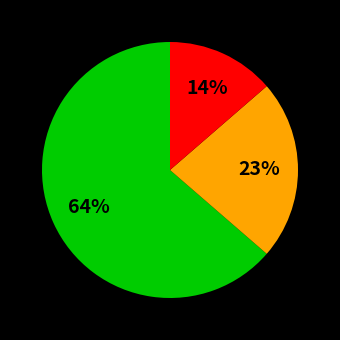

Is there a majority slice in this chart?

Yes